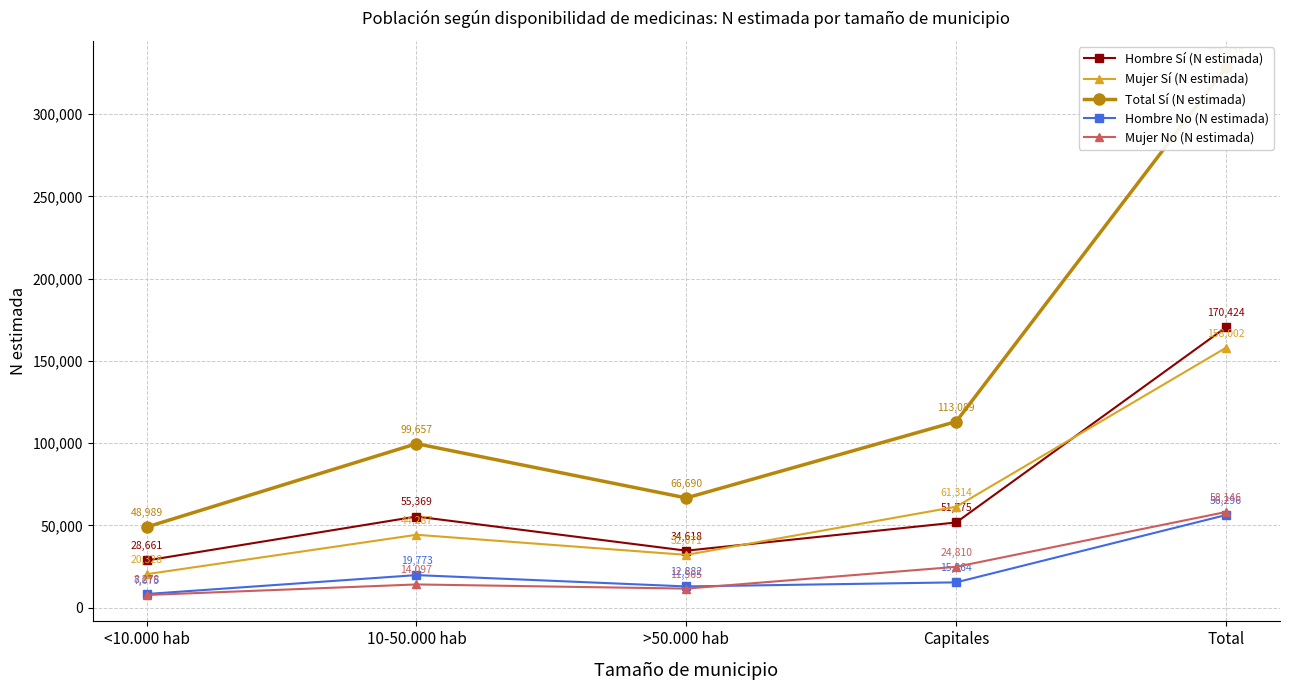

At which category does Mujer No (N estimada) reach its first local valley?

>50.000 hab